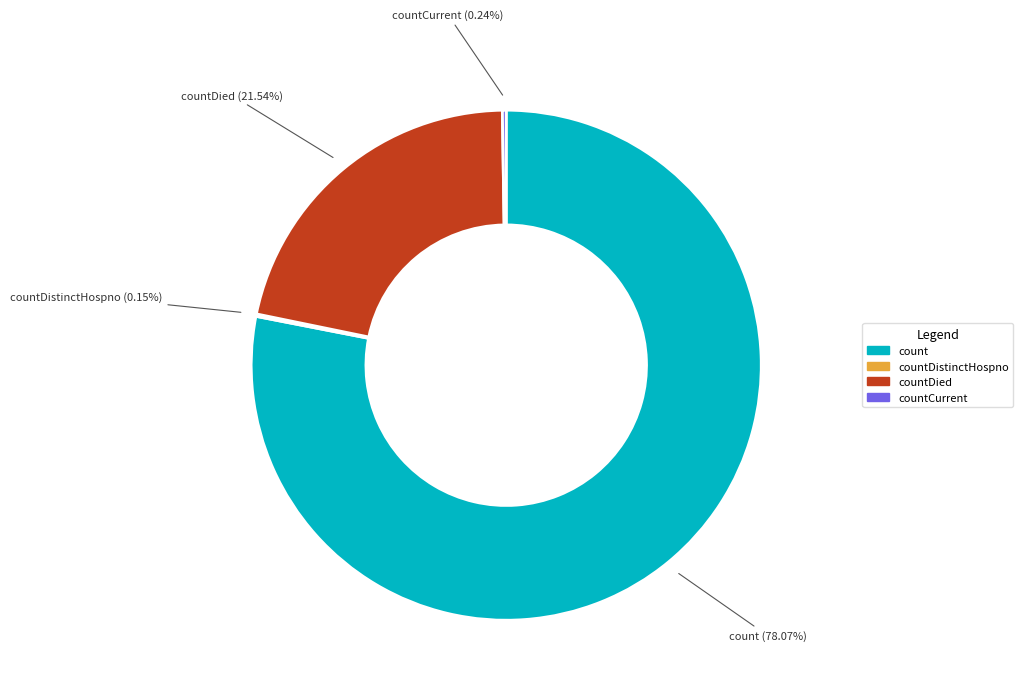

Is there any slice that represents more than half of the pie?

Yes